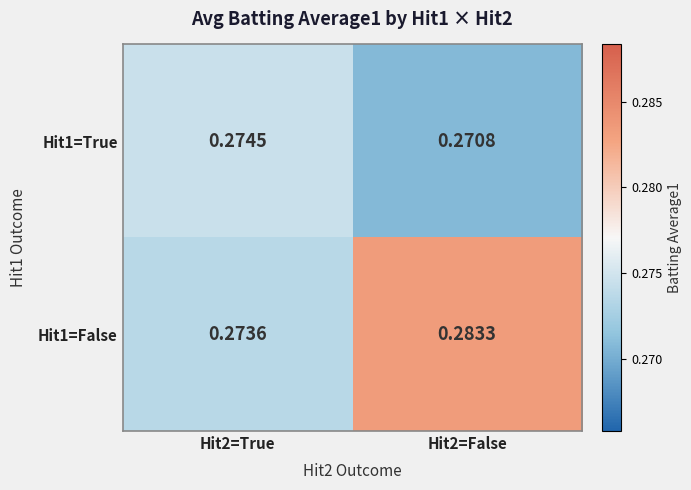

At which category is the sum across all series the highest?

Hit2=False